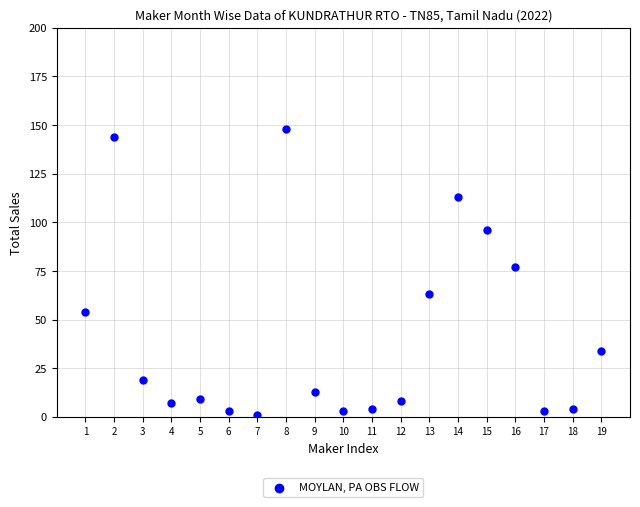

What Y value in the scatter plot is closest to 74?

77